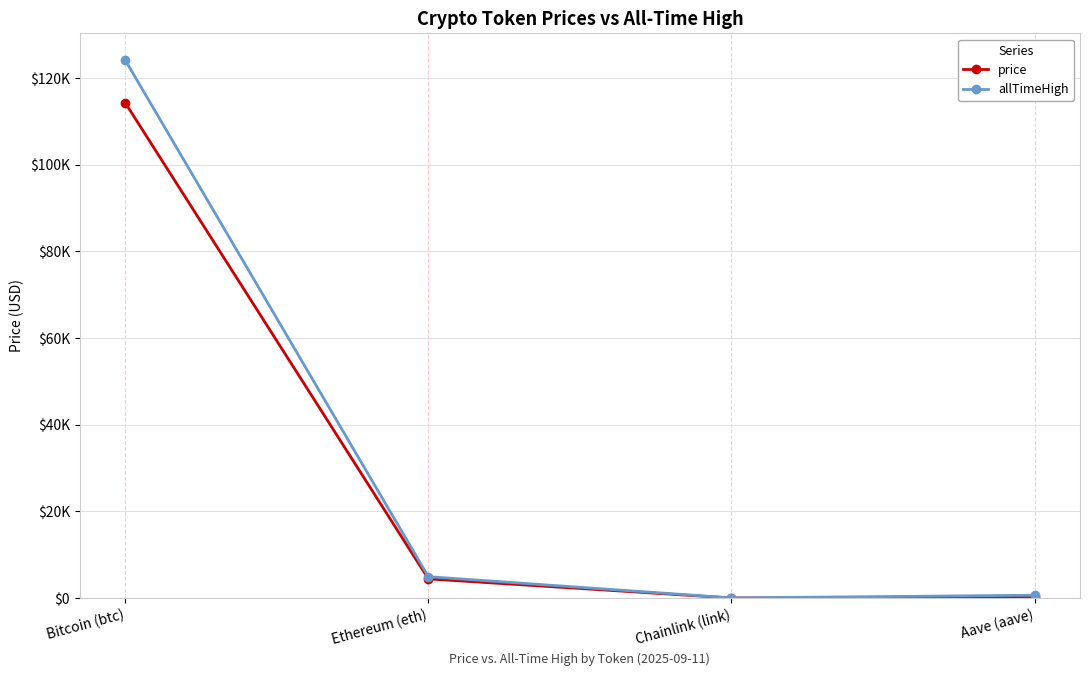

Which series has the largest total across all categories?

allTimeHigh